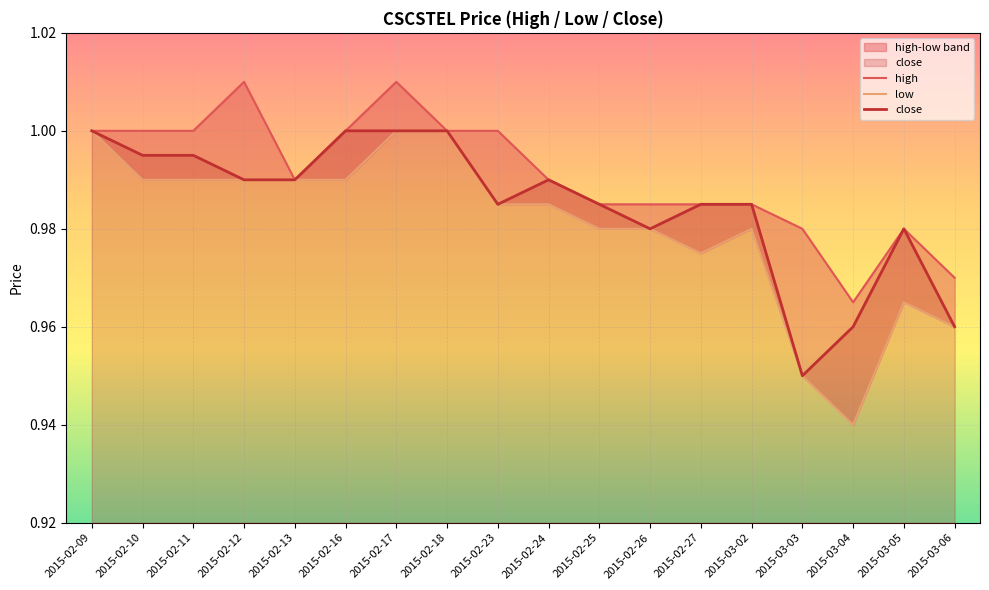

Does the chart display data point markers on the line(s)?

No